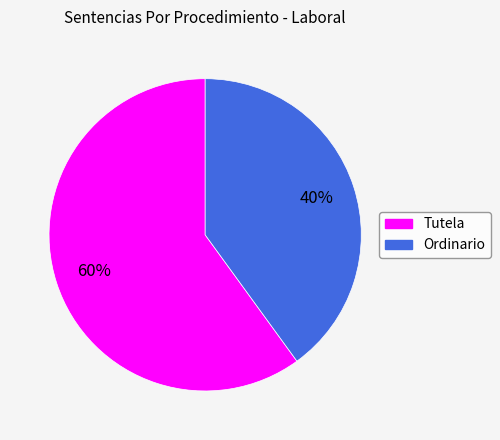

What percentage is the Tutela slice, to the nearest percent?

60%